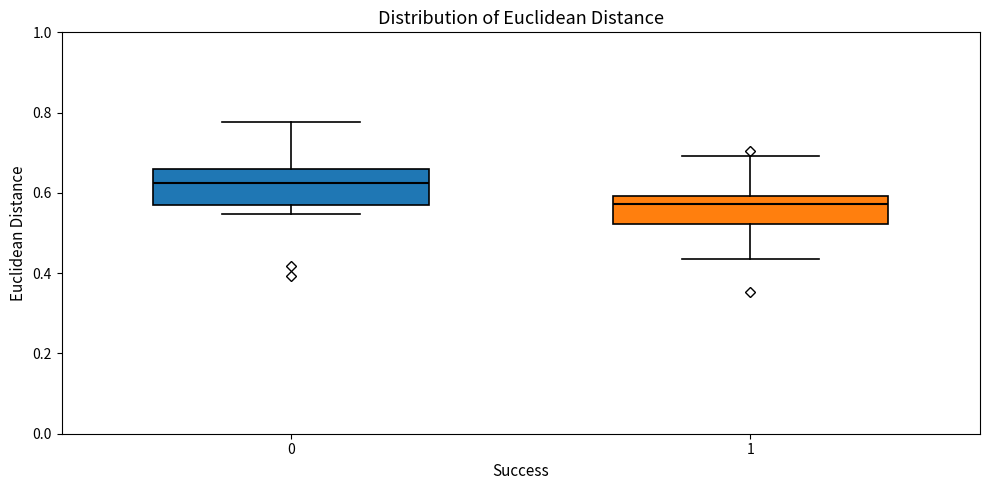

Reading left to right, read every box against the y-axis: the position of its median line, the range the box covers, and the ends of its whiskers. The values are not printed on the chart, so give them approximately, as read against the axis.

0: median 0.62, box 0.58 to 0.66, whiskers 0.54 to 0.78
1: median 0.58, box 0.52 to 0.60, whiskers 0.44 to 0.70